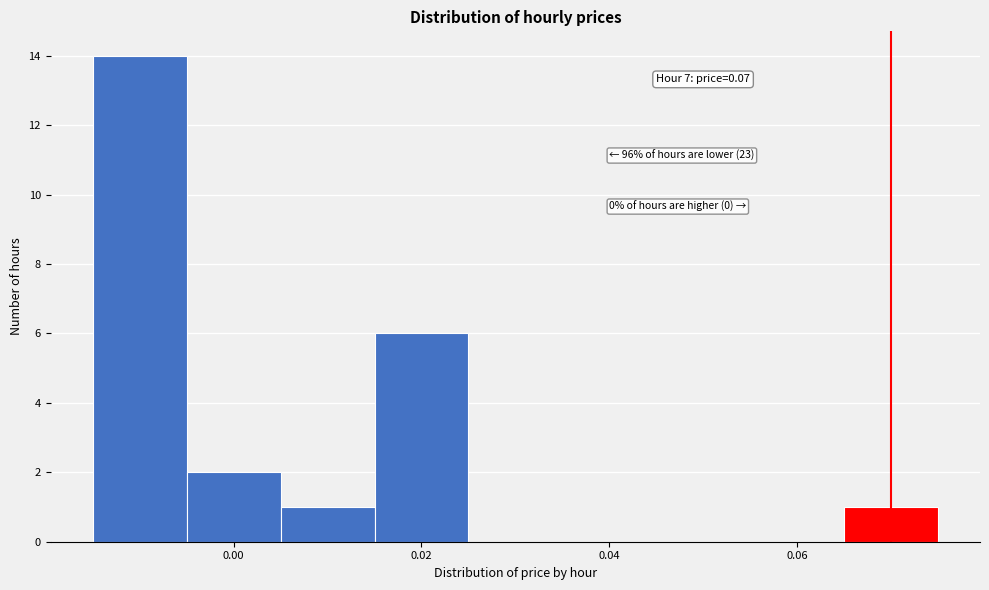

Which range on the x-axis has the tallest bar?

-0.015 to -0.005